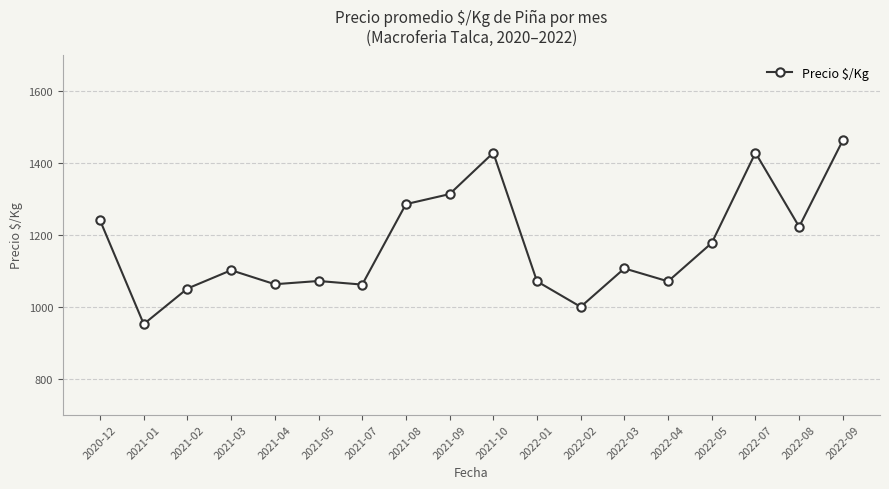

What is the average value?

1173